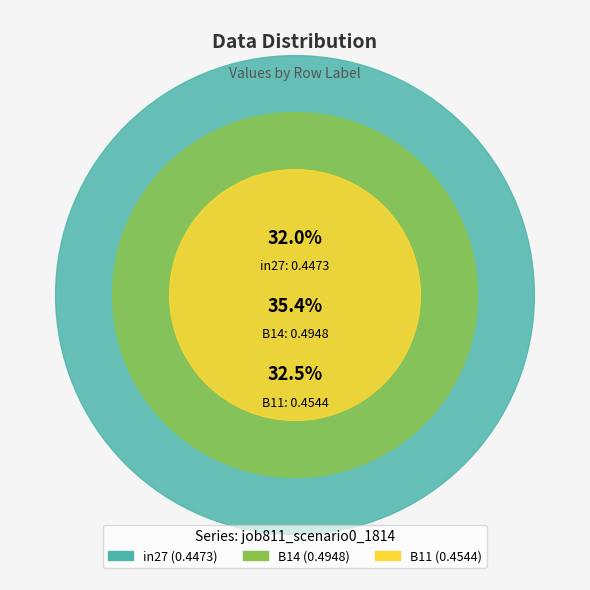

Rank the categories by value from lowest to highest.

in27, B11, B14